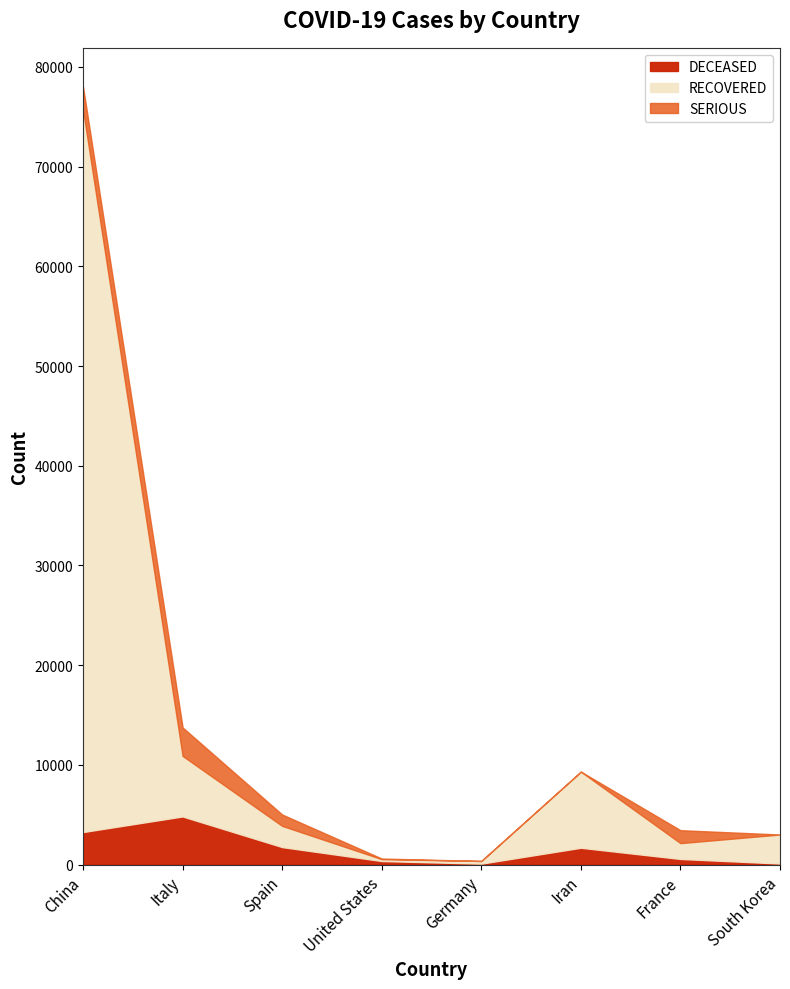

Rank the categories by RECOVERED value from lowest to highest.

United States, Germany, France, Spain, South Korea, Italy, Iran, China